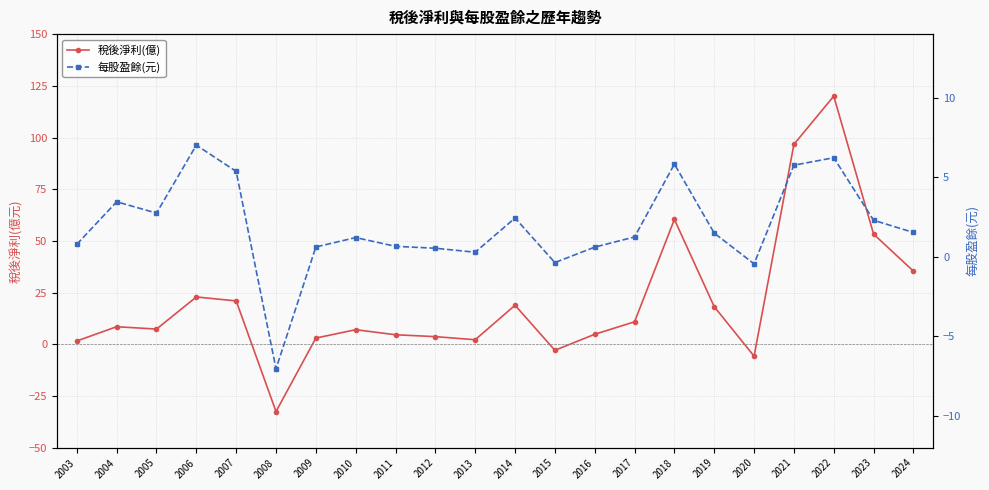

List the series in order of their peak value, highest first.

稅後淨利(億), 每股盈餘(元)